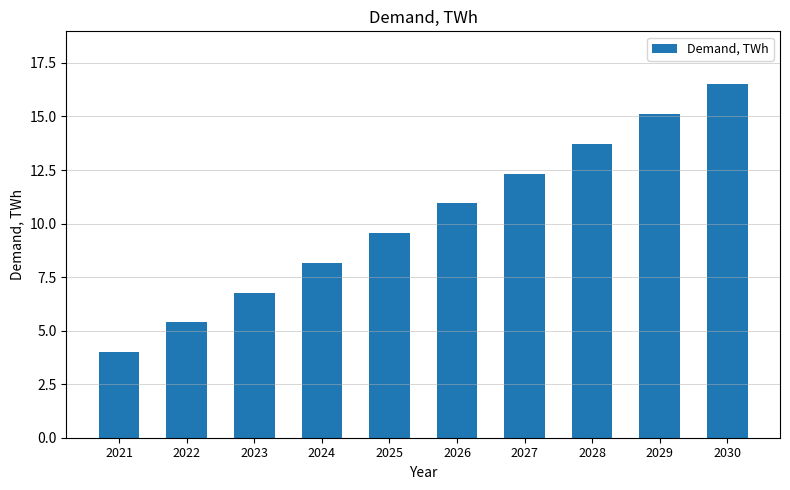

What is the sum of the values at 2021 and 2030?

20.5